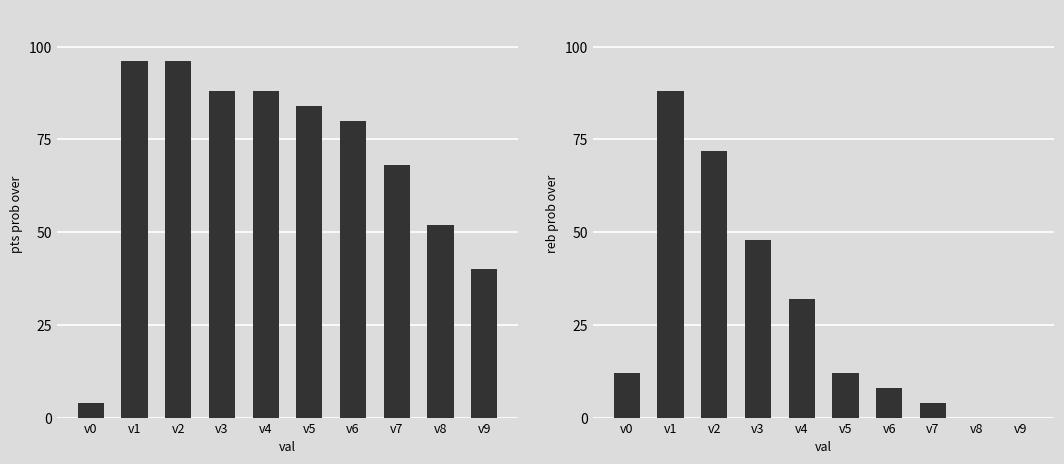

Is it true that pts prob over equals 96 at v2?

True